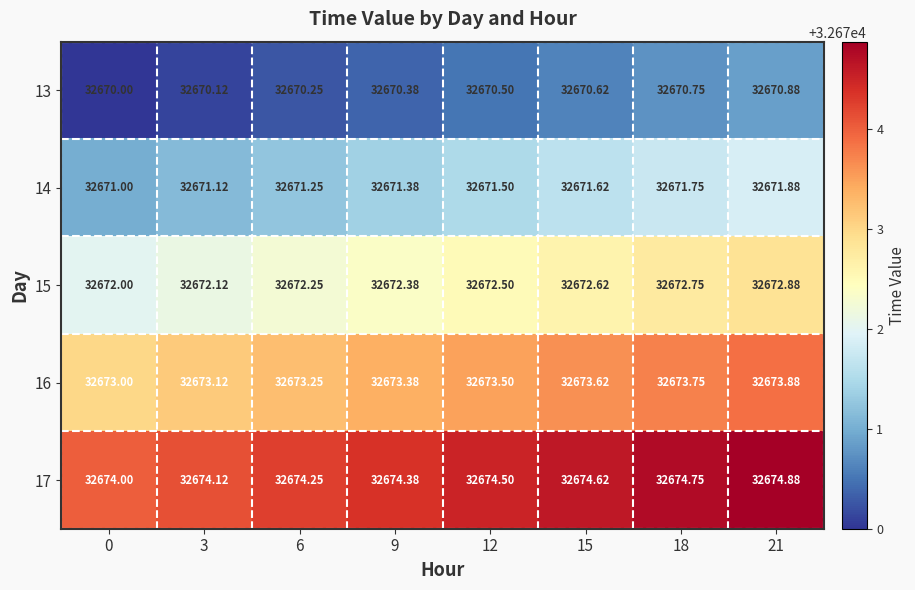

Reading left to right, transcribe all the data shown in this chart.

13: 0=32670.0	3=32670.1	6=32670.2	9=32670.4	12=32670.5	15=32670.6	18=32670.8	21=32670.9
14: 0=32671.0	3=32671.1	6=32671.2	9=32671.4	12=32671.5	15=32671.6	18=32671.8	21=32671.9
15: 0=32672.0	3=32672.1	6=32672.2	9=32672.4	12=32672.5	15=32672.6	18=32672.8	21=32672.9
16: 0=32673.0	3=32673.1	6=32673.2	9=32673.4	12=32673.5	15=32673.6	18=32673.8	21=32673.9
17: 0=32674.0	3=32674.1	6=32674.2	9=32674.4	12=32674.5	15=32674.6	18=32674.8	21=32674.9